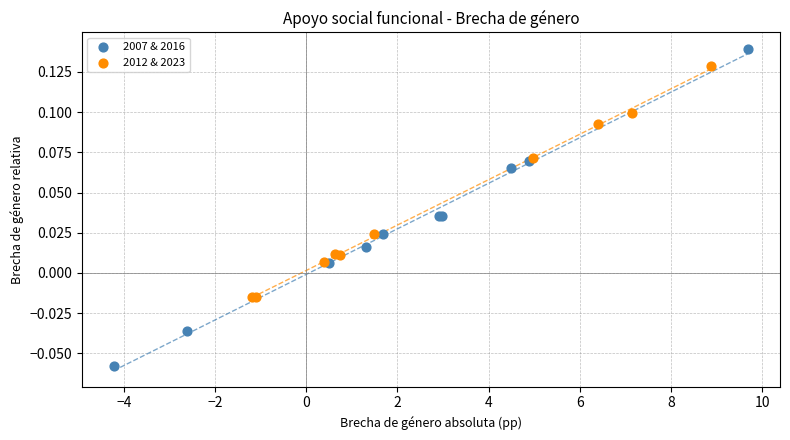

Which series contains the lowest Y value?

2007 & 2016